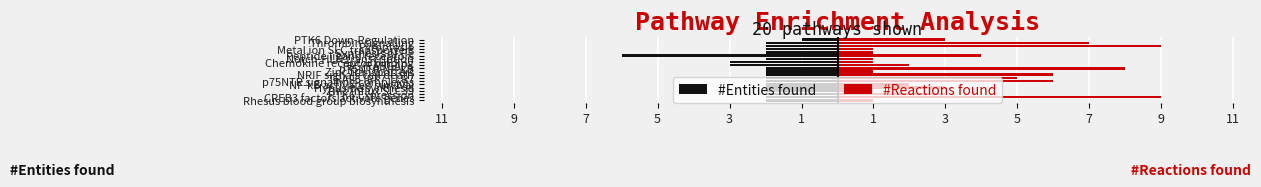

True or false: #Entities found has a value of -3 at PTK6 Expression.

False